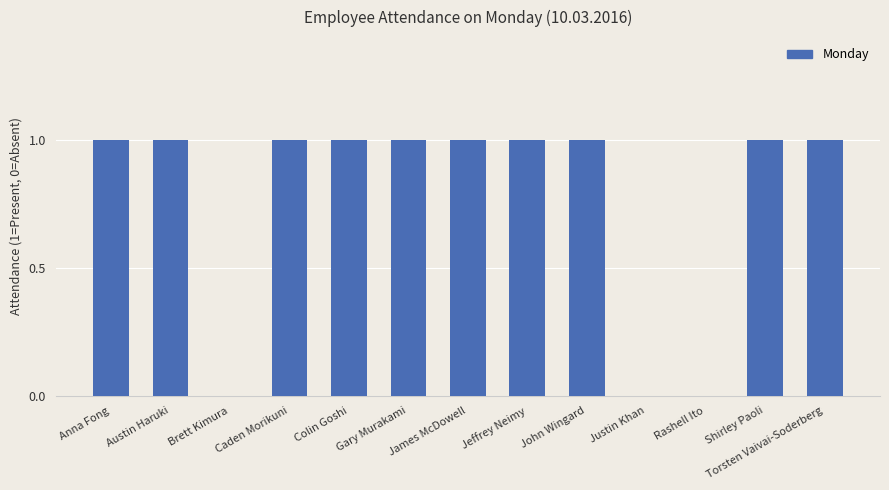

Is it true that the value at James McDowell is 1?

True